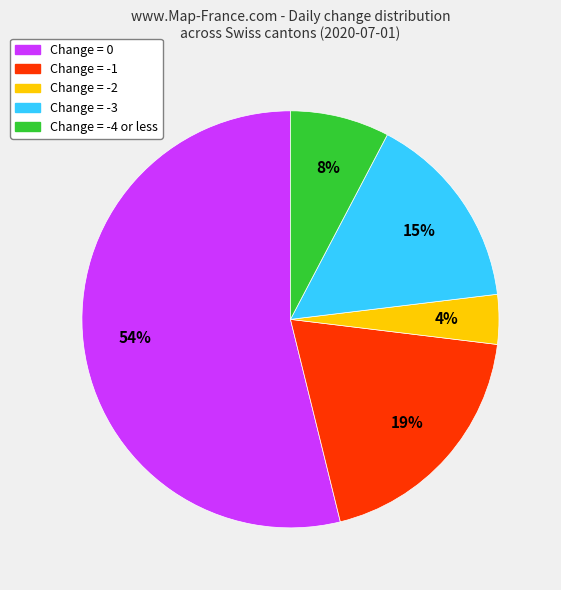

The Change = -3 slice represents 15% of the pie. True or false?

True